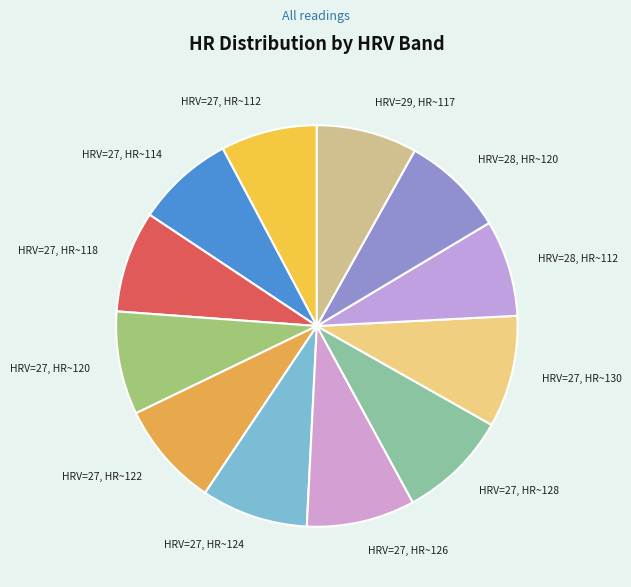

What is the ratio of the value at HRV=27, HR~126 to the value at HRV=28, HR~120?

1.1